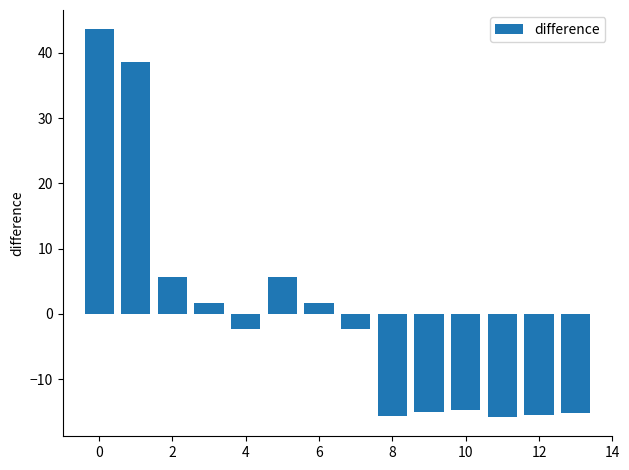

What is the difference between the maximum and minimum values?

59.4